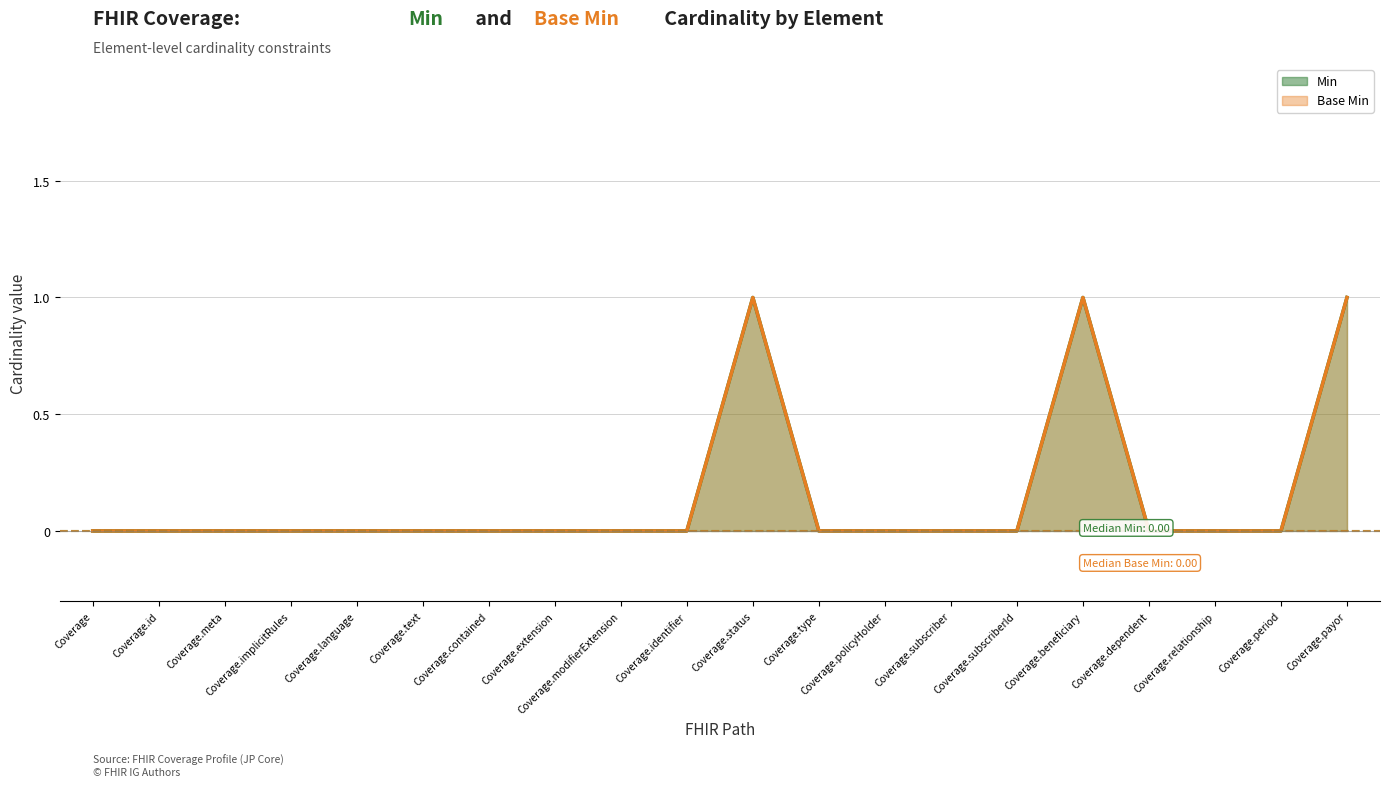

True or false: Min and Base Min cross at least once.

False